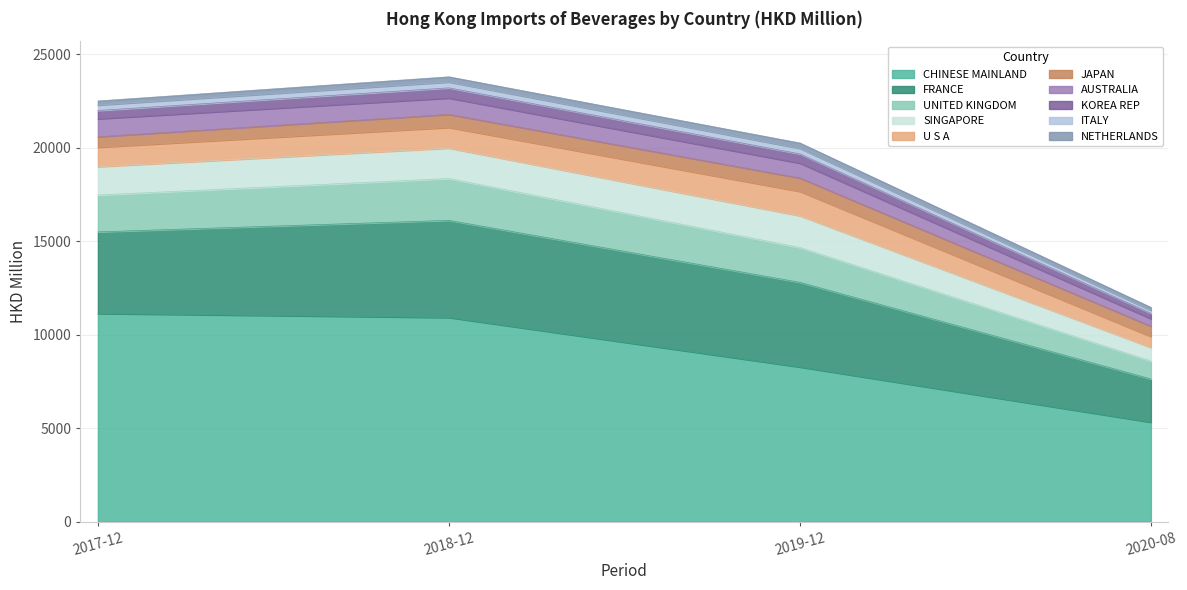

What is the lowest value of the CHINESE MAINLAND series?

5318.4